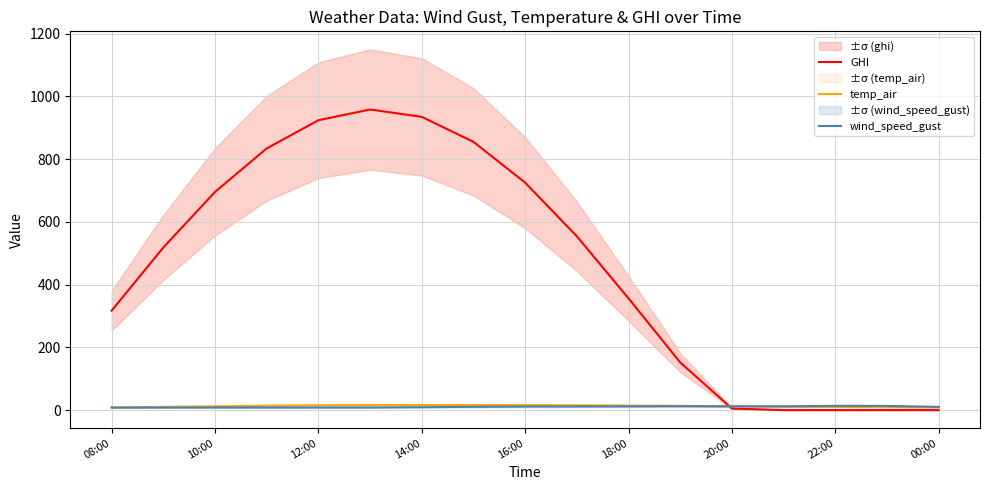

Is it true that temp_air equals 12.1 at 20:00?

True